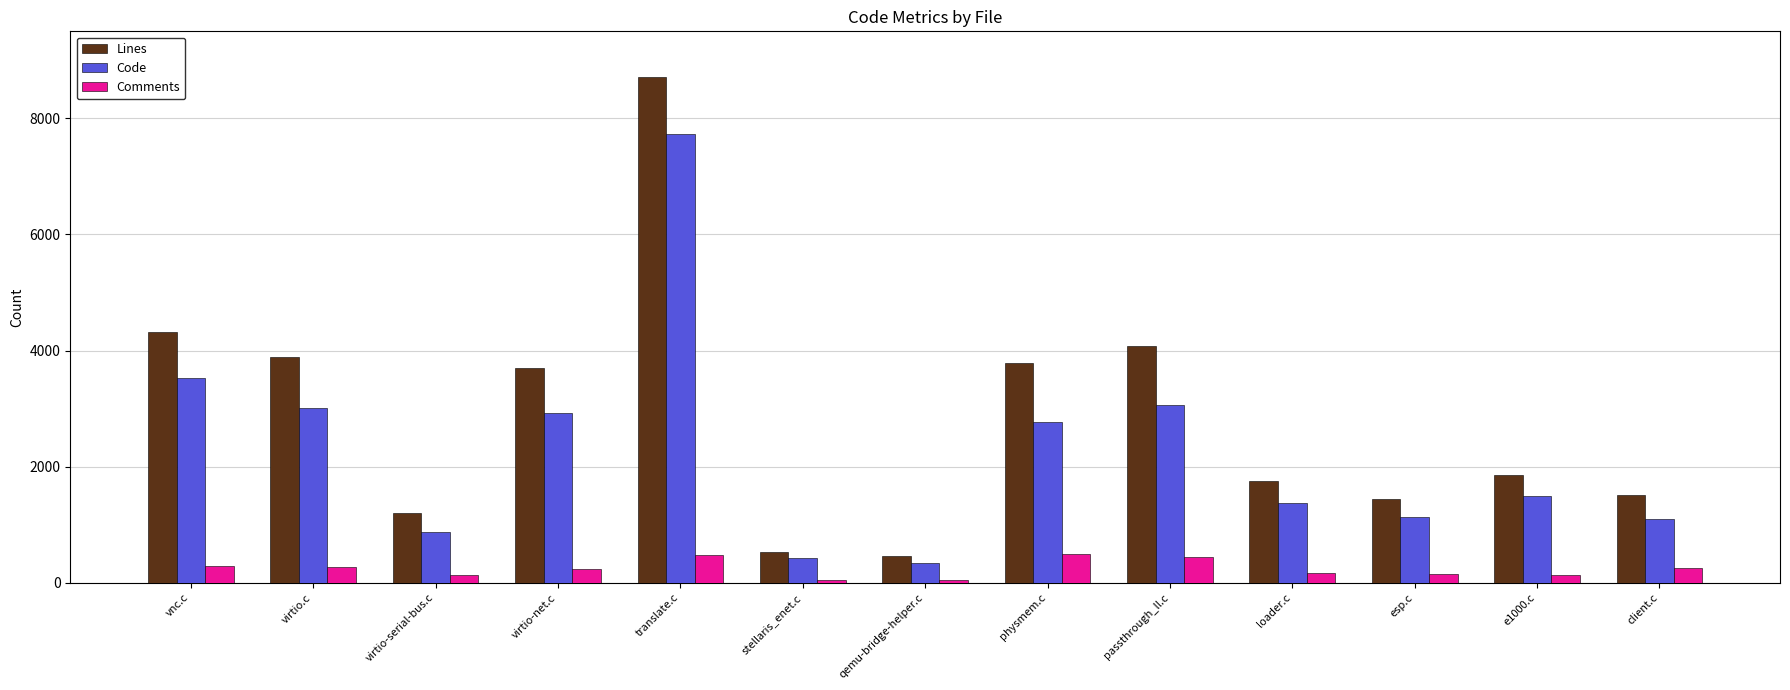

What is the value of the Lines bar at the 11th from the left?

1439